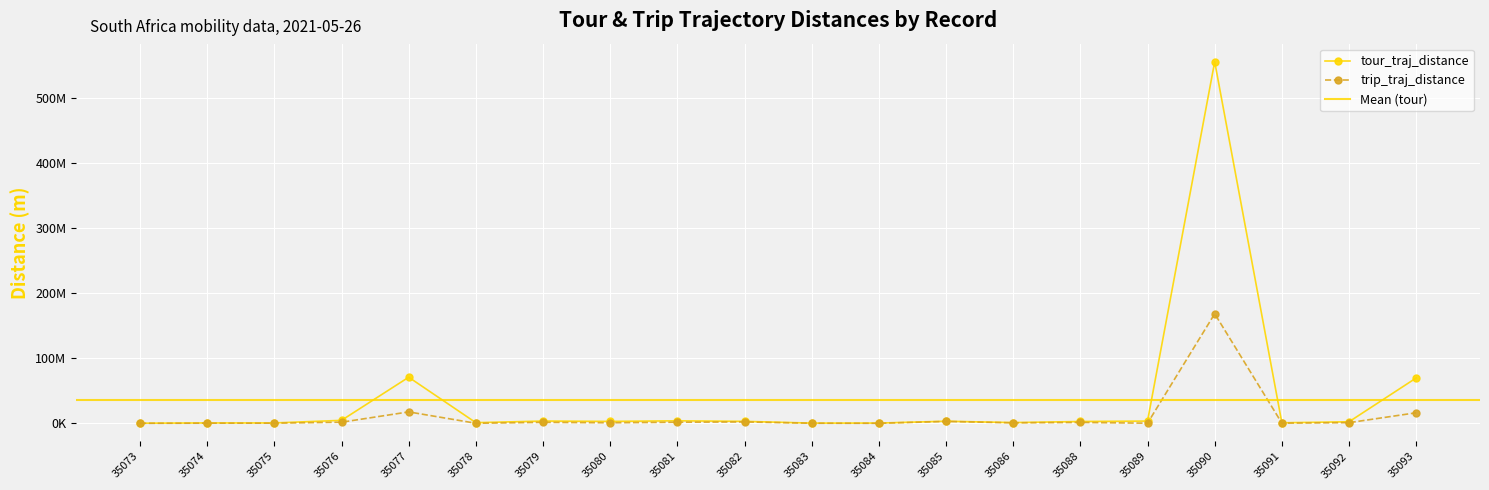

List the series in order of their peak value, highest first.

tour_traj_distance, trip_traj_distance